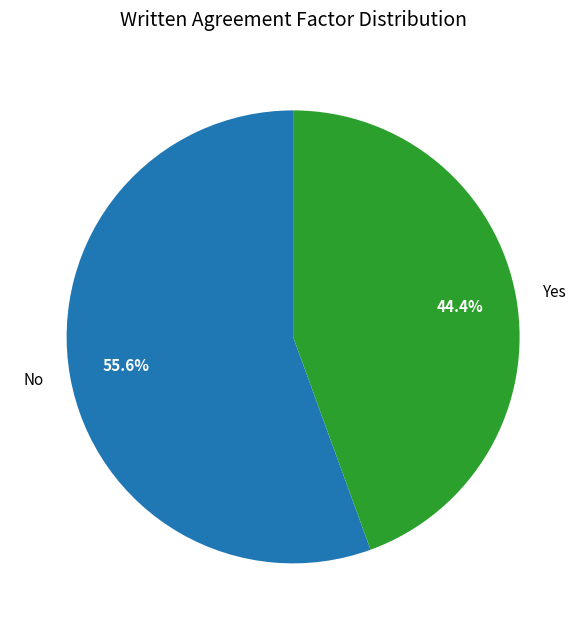

To the nearest percent, what is the difference between the largest and smallest slice percentages?

11%